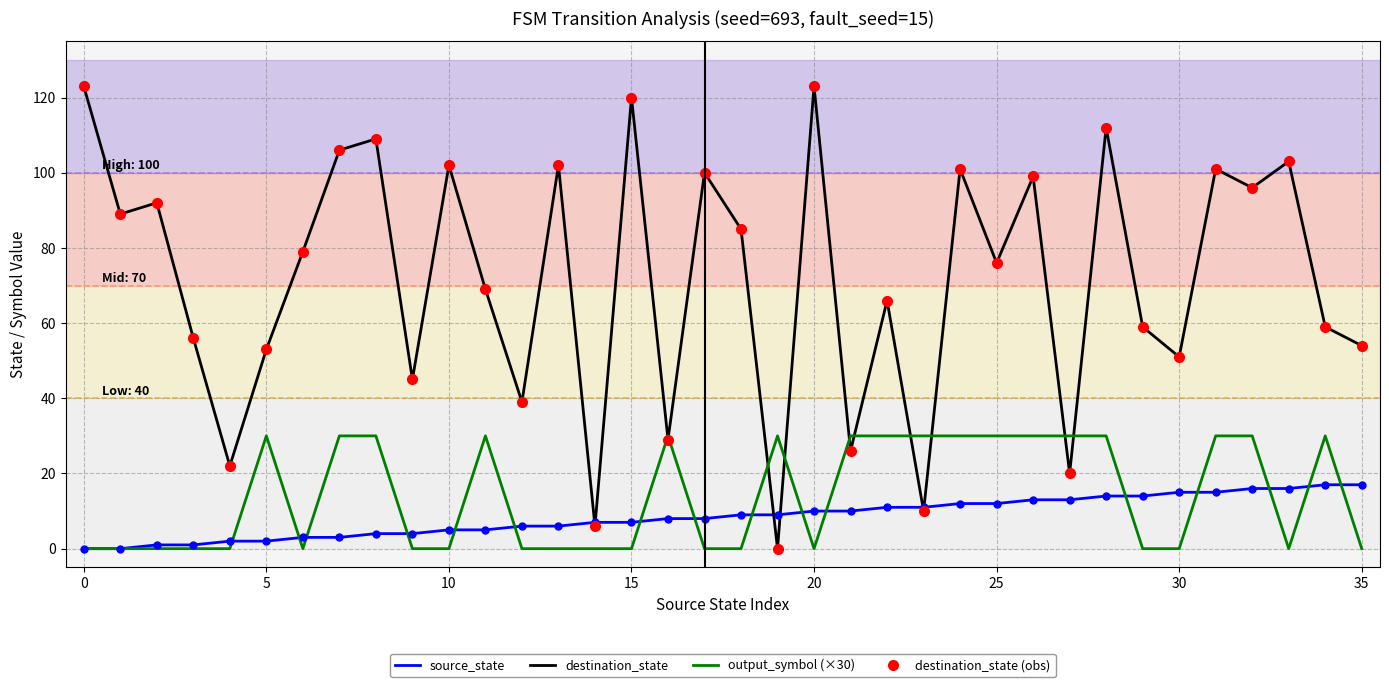

What is the average value of the output_symbol (×30) series?

14